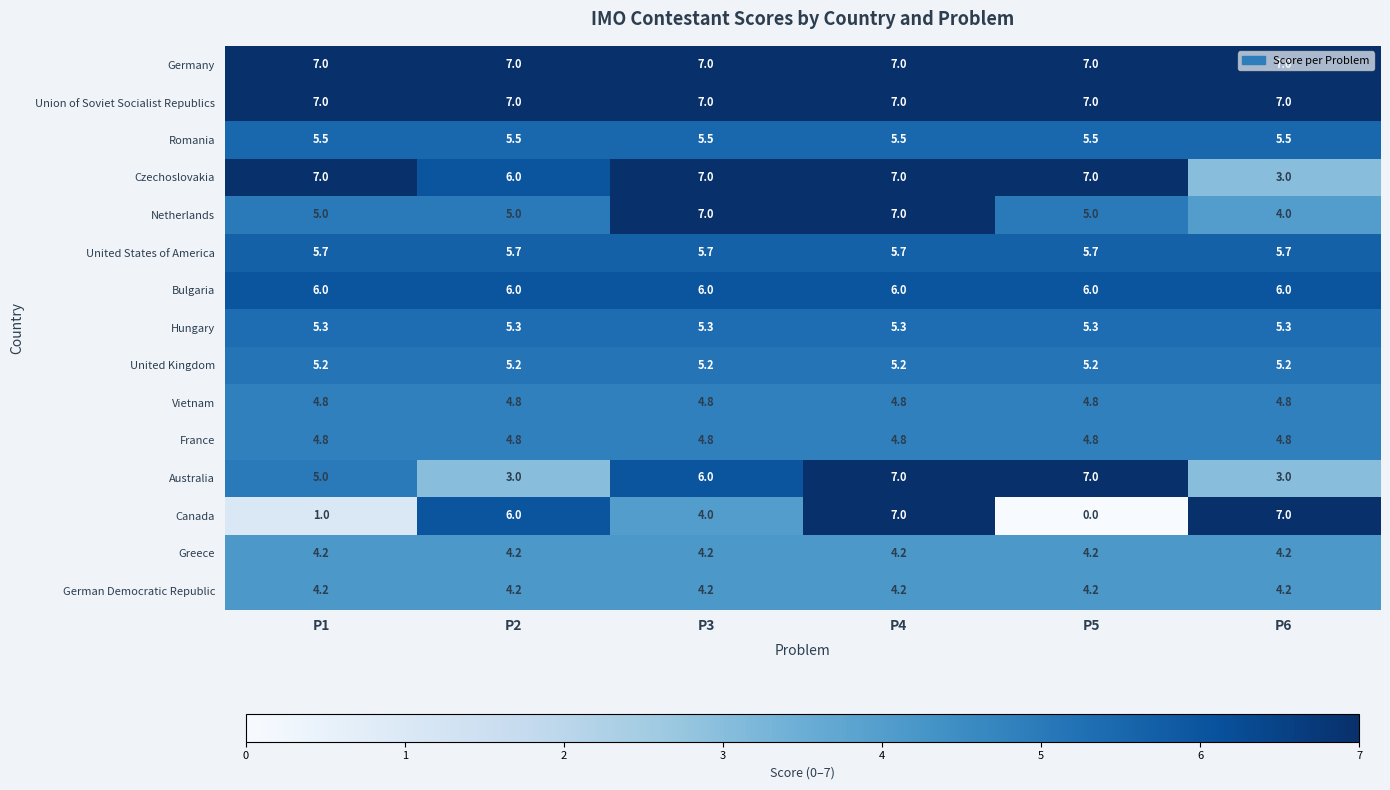

Count the number of data series in this chart.

15